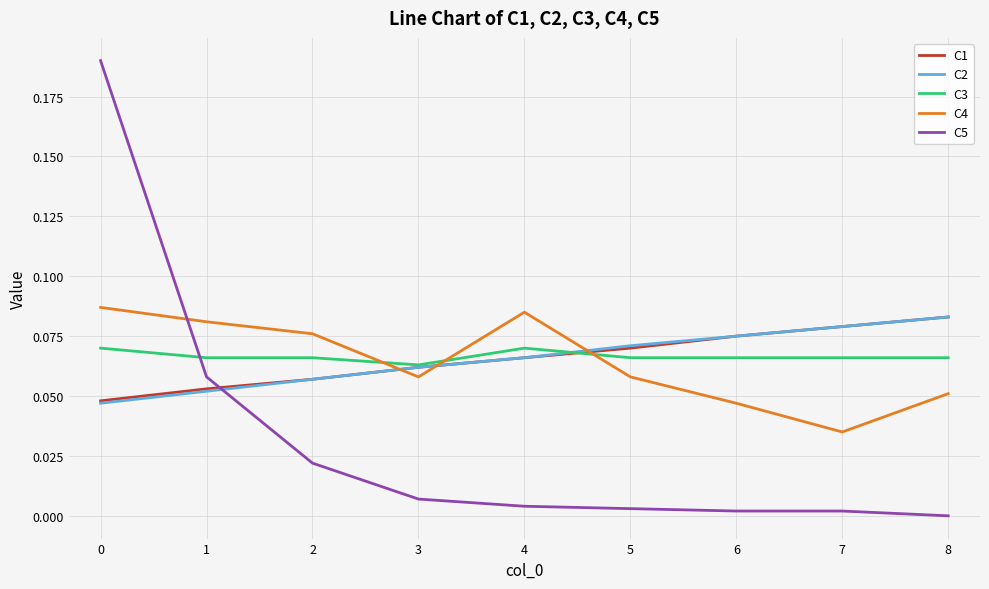

True or false: C2 and C4 intersect in this chart.

True